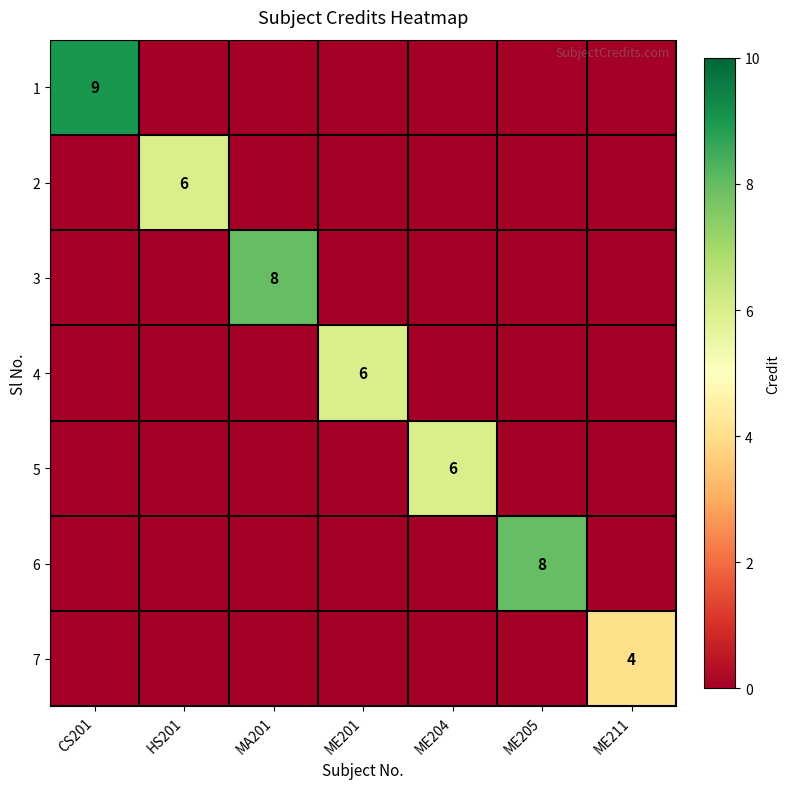

Which series changed the most between HS201 and ME205?

6